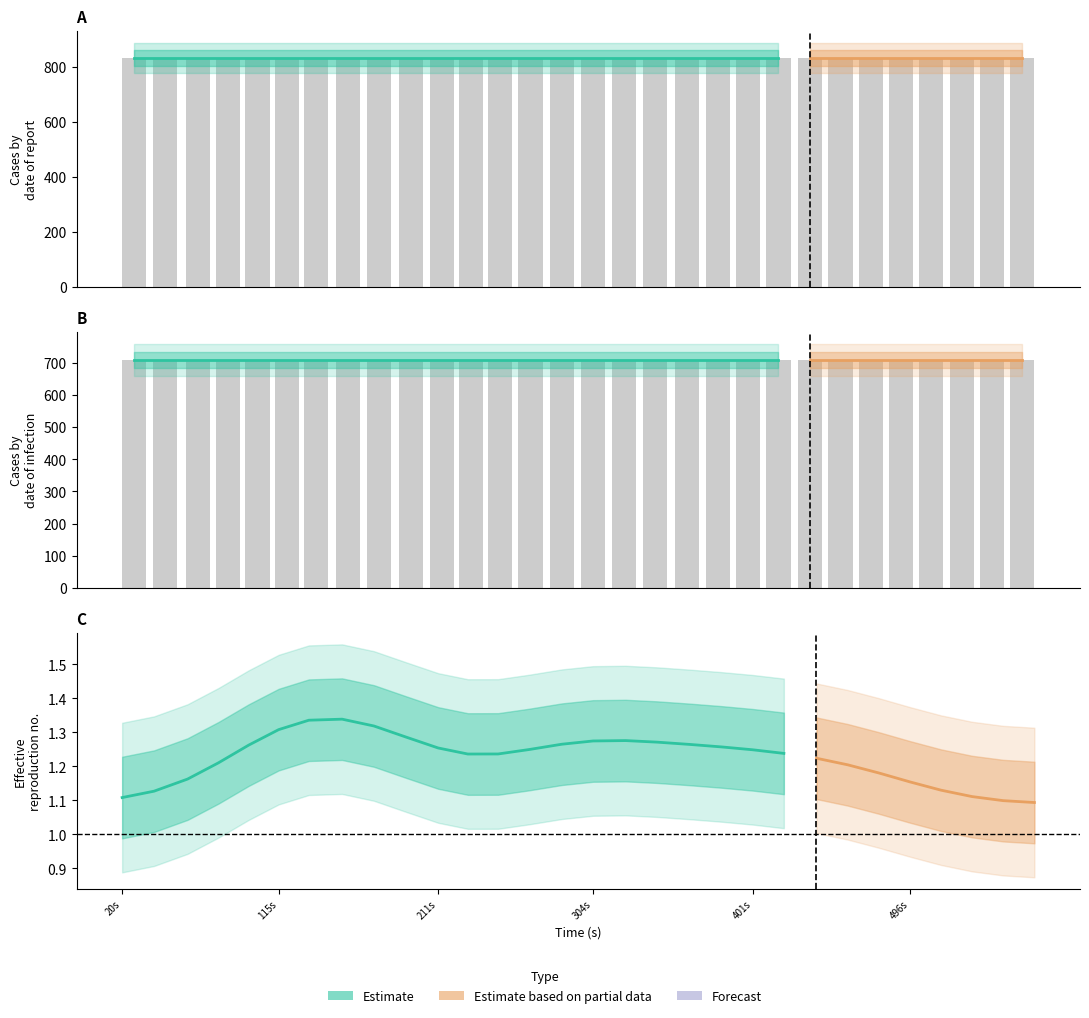

What is the label of the 13th bar from the left?

12